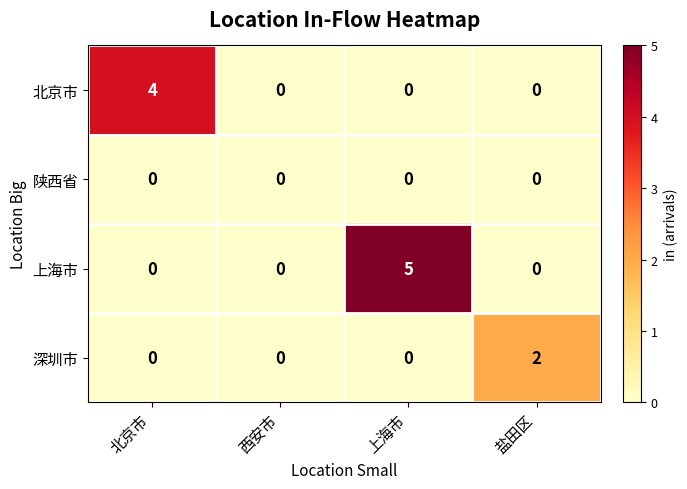

Rank the series by their maximum value, from highest to lowest.

上海市, 北京市, 深圳市, 陕西省